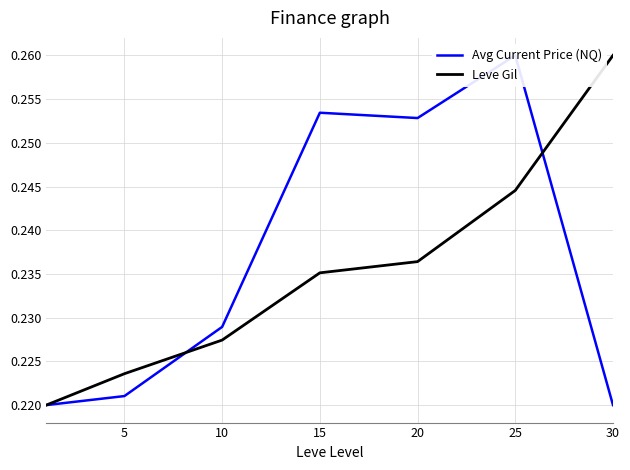

The value of Leve Gil at 25 is 0.2. True or false?

False